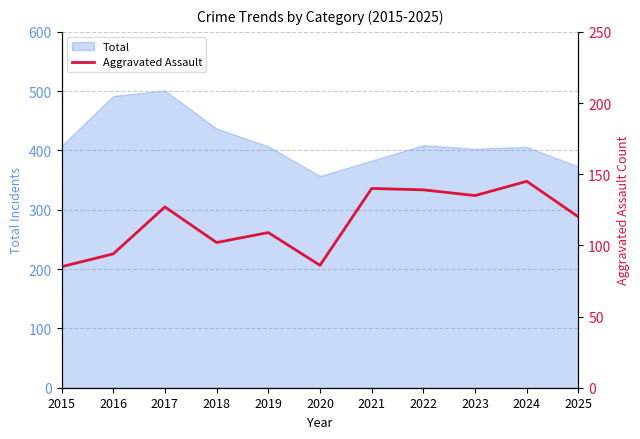

Reading left to right, extract all data points from this chart.

2015=85	2016=94	2017=127	2018=102	2019=109	2020=86	2021=140	2022=139	2023=135	2024=145	2025=120